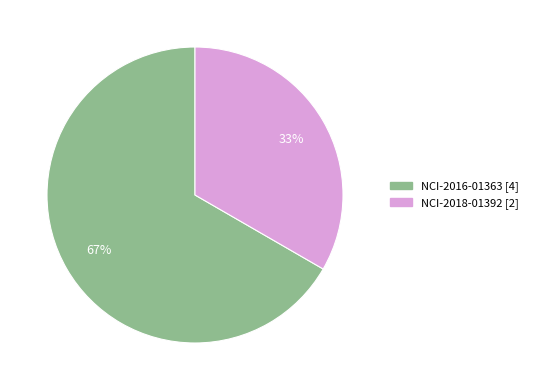

Rank the categories by value from lowest to highest.

NCI-2018-01392, NCI-2016-01363